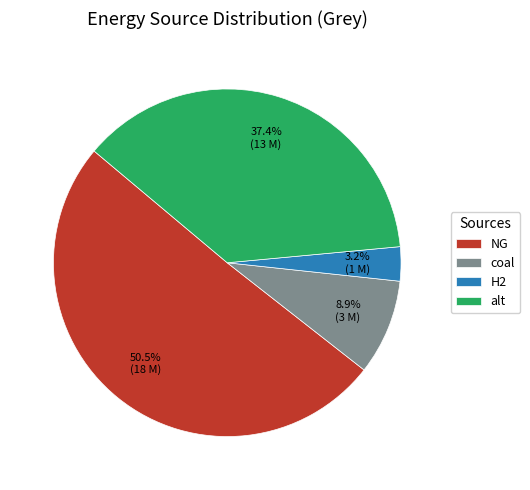

To the nearest percent, what is the average slice percentage?

25%